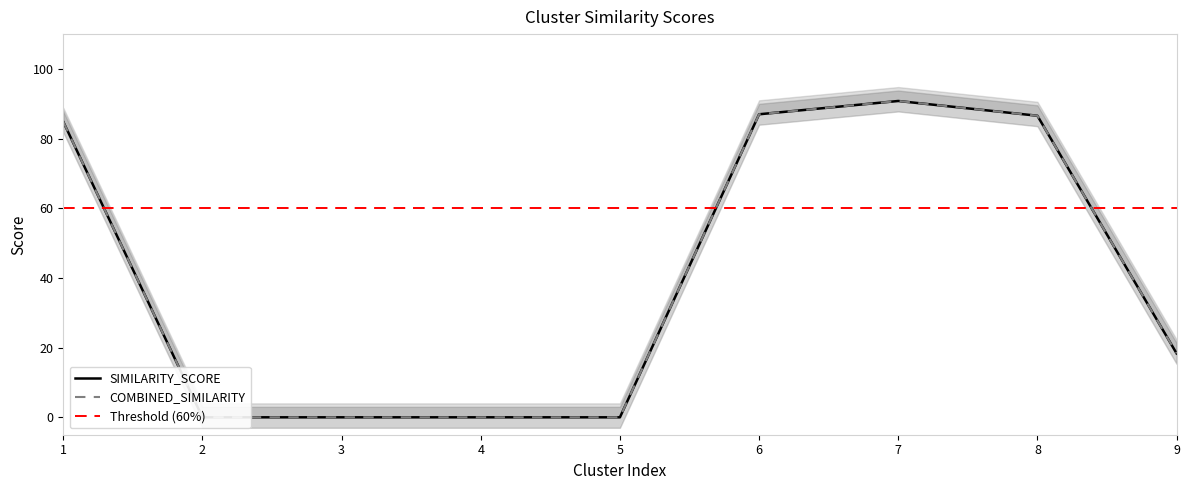

What is the sum of the COMBINED_SIMILARITY values at 3 and 6?

87.0